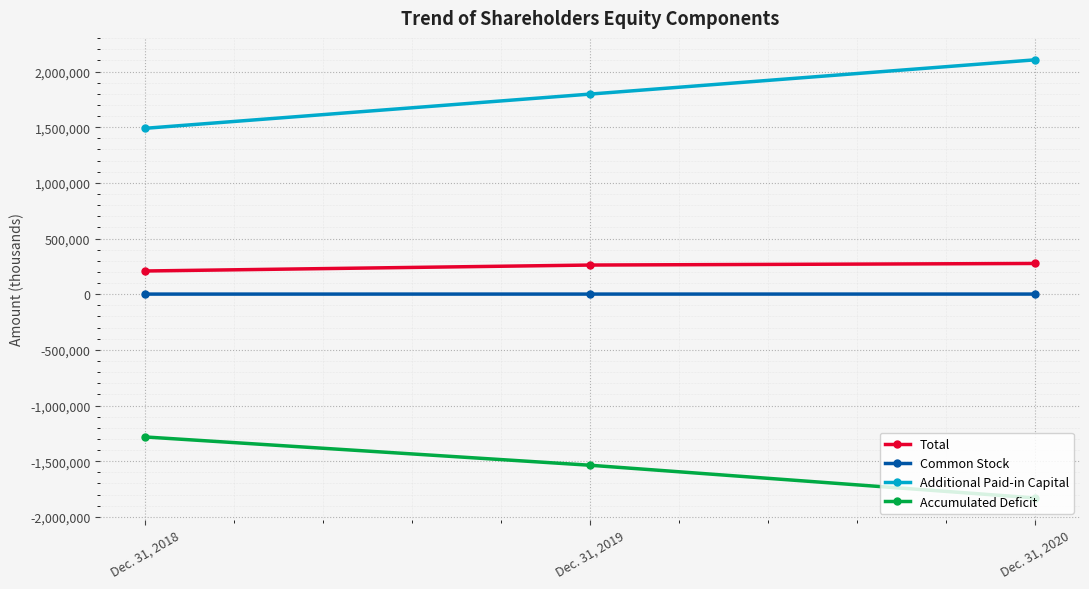

What is the average value of the Total series?

248608